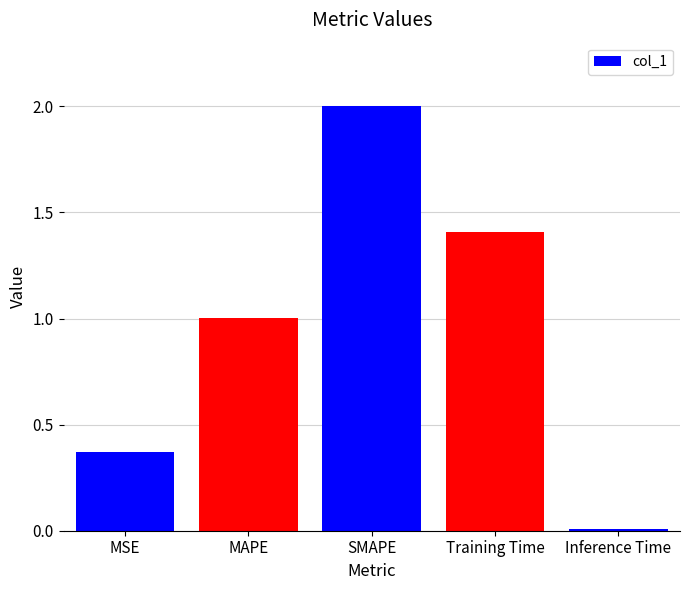

Approximately how many times larger is the value at Training Time compared to SMAPE?

0.7